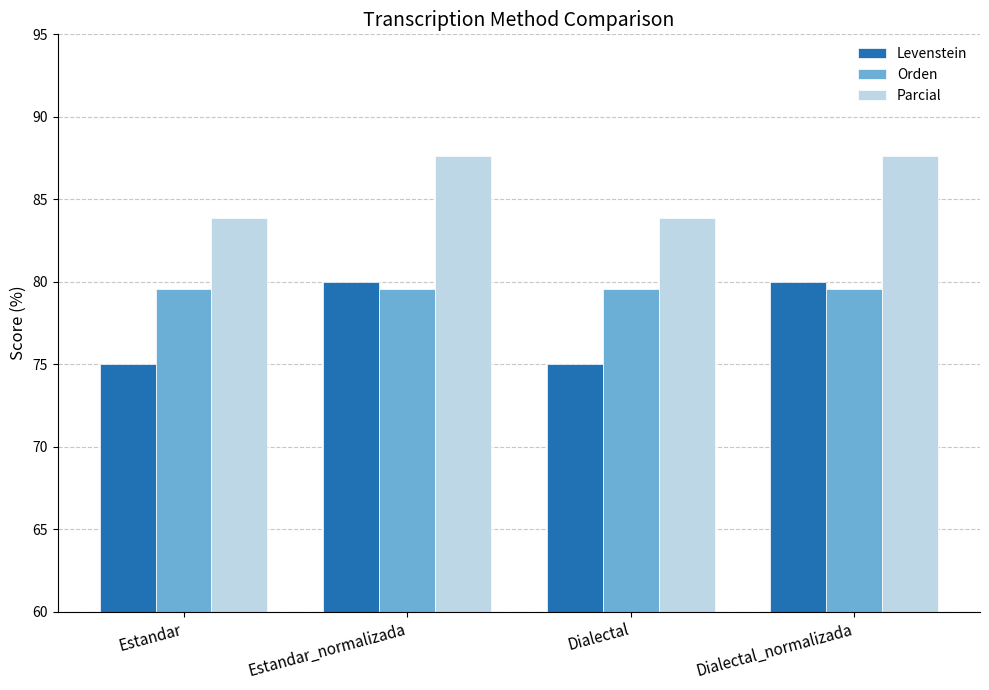

How many groups of bars are there?

4